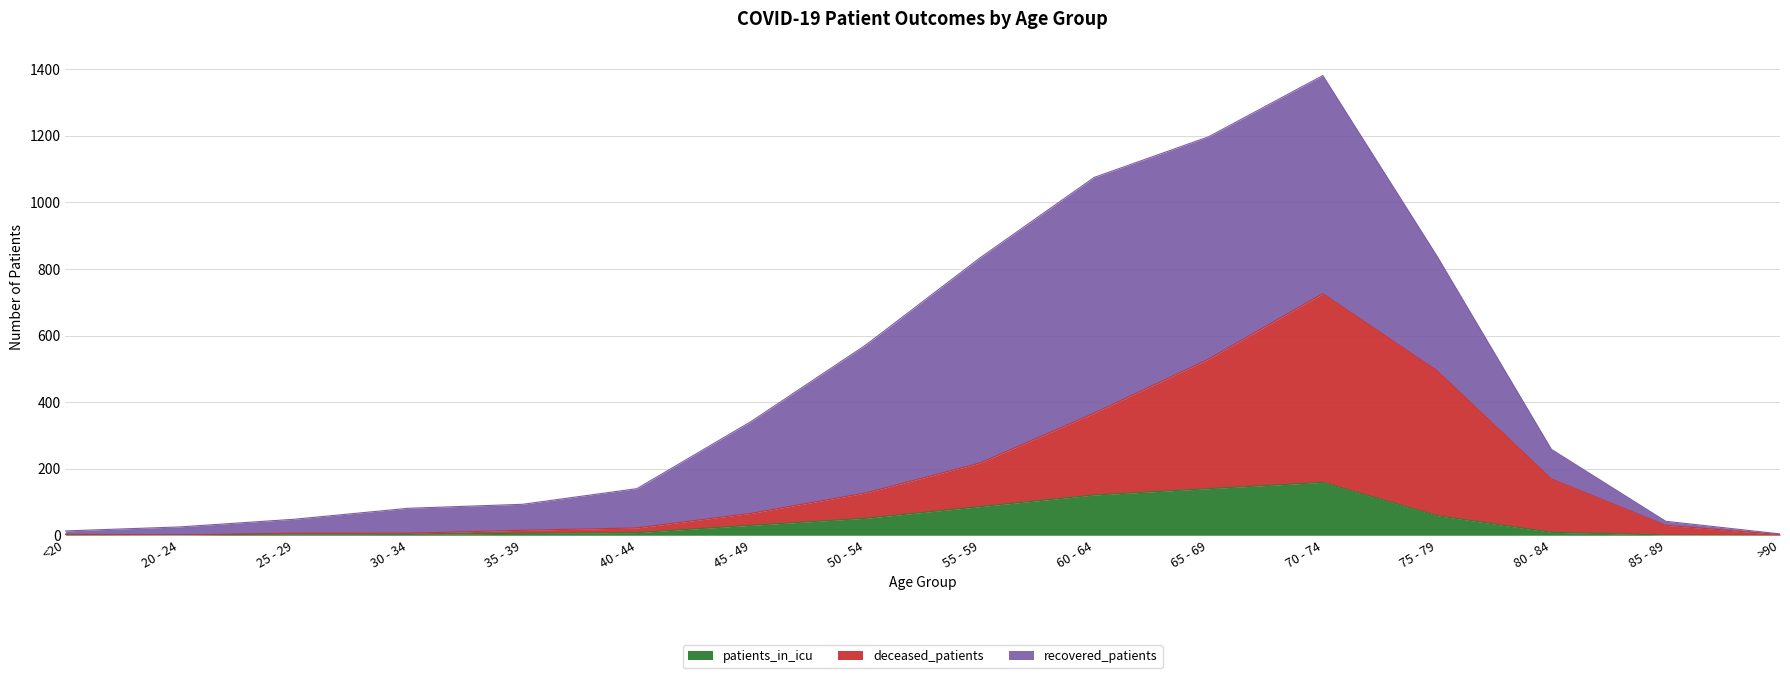

True or false: deceased_patients has a value of 52 at 85 - 89.

False